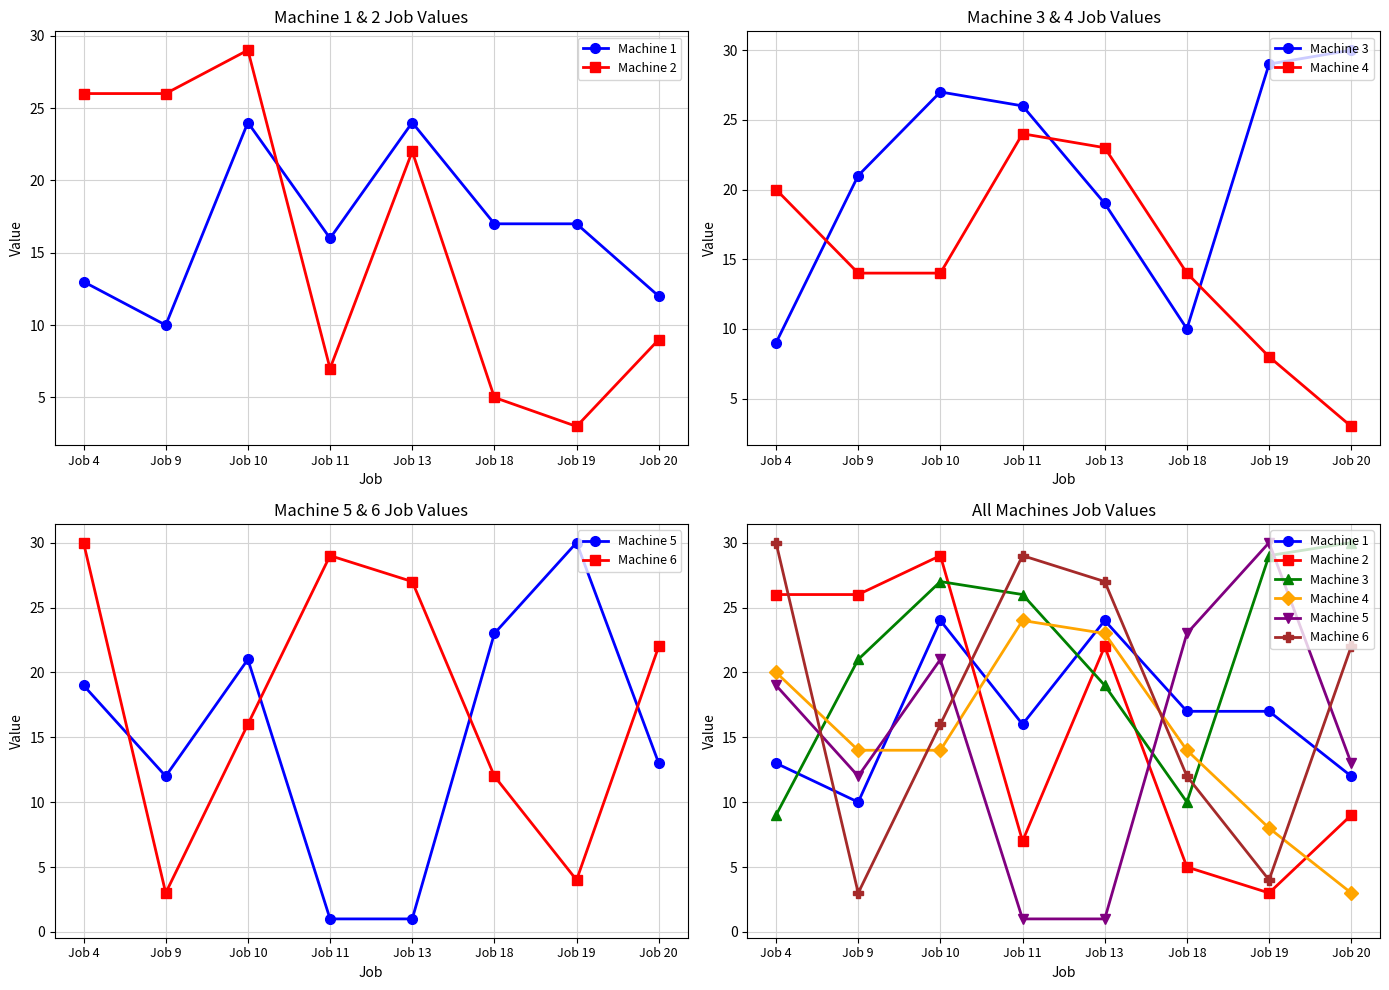

Which category has the highest value across all series?

Job 20